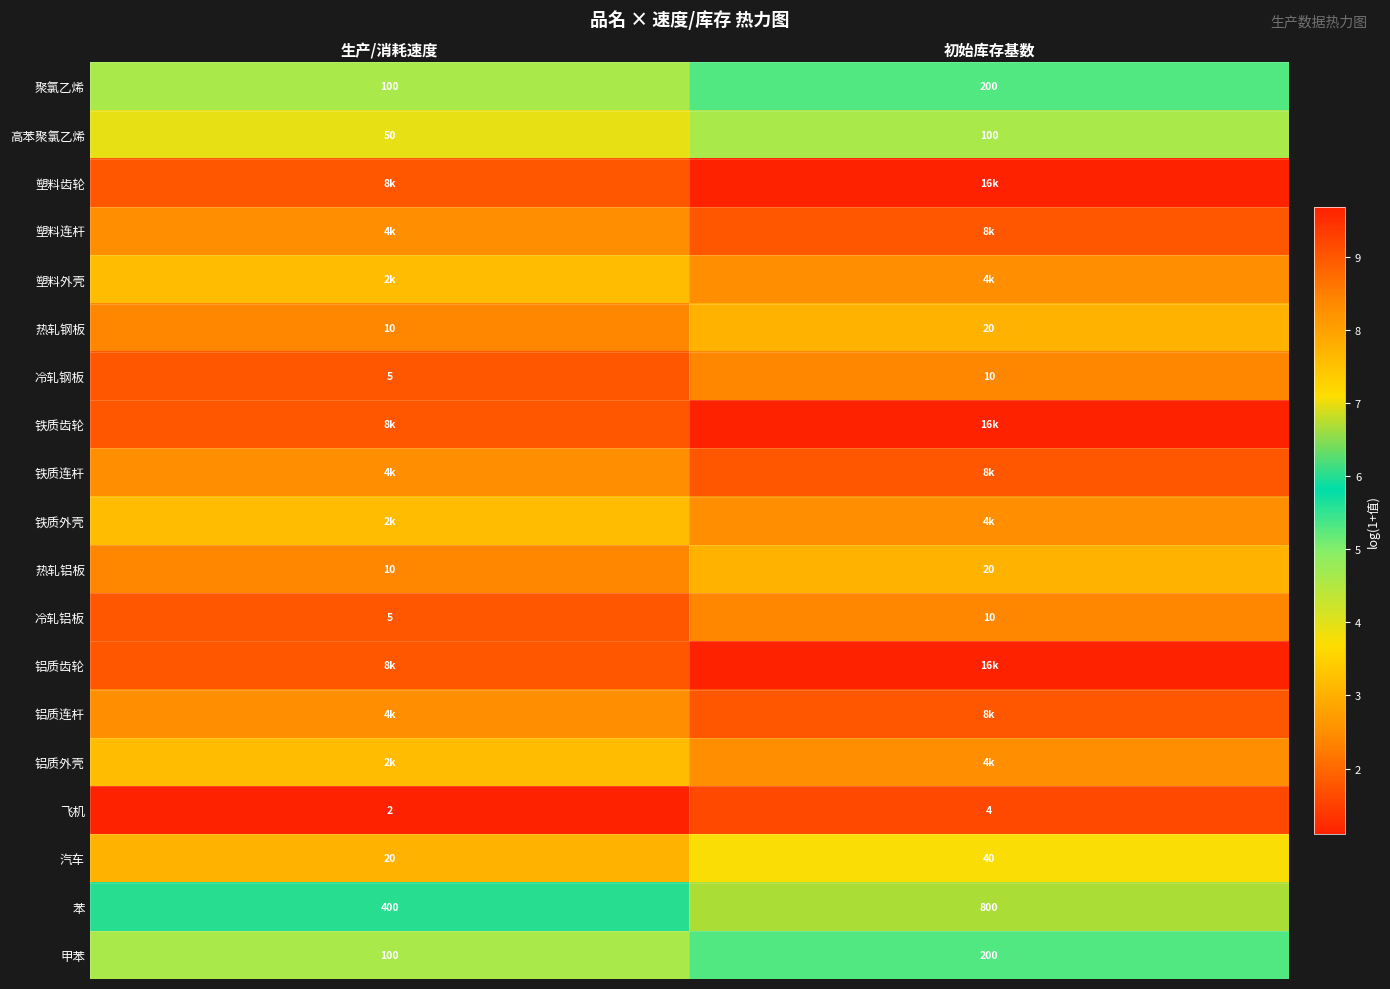

Where is 聚氯乙烯 nearest to the value 150?

生产/消耗速度